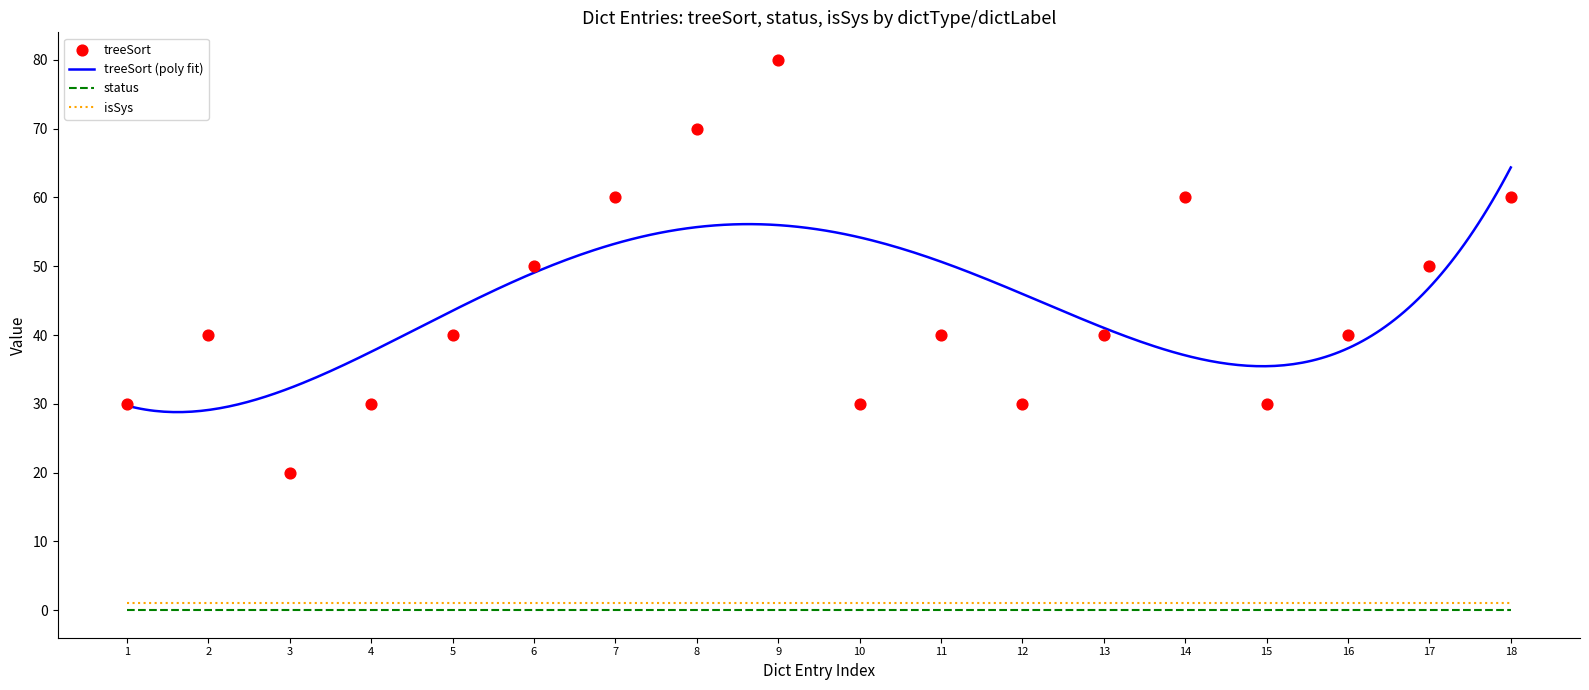

What are all the series names shown in the legend?

treeSort, status, isSys